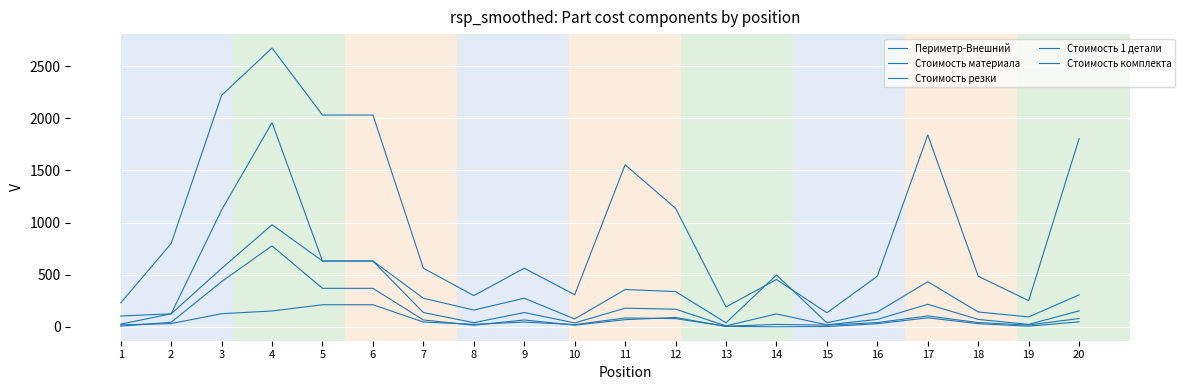

Does the chart display data point markers on the line(s)?

No